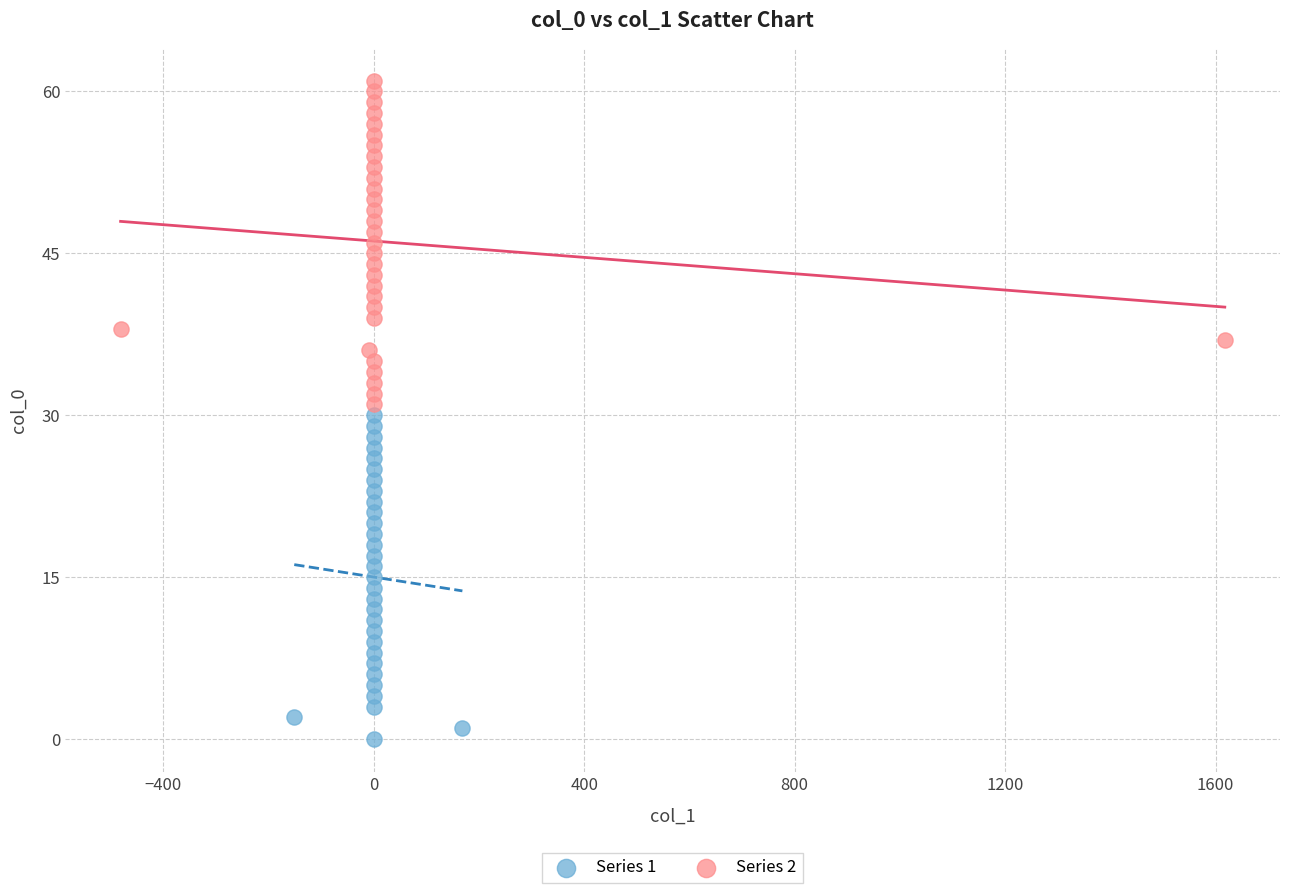

Which series reaches the minimum Y coordinate?

Series 1